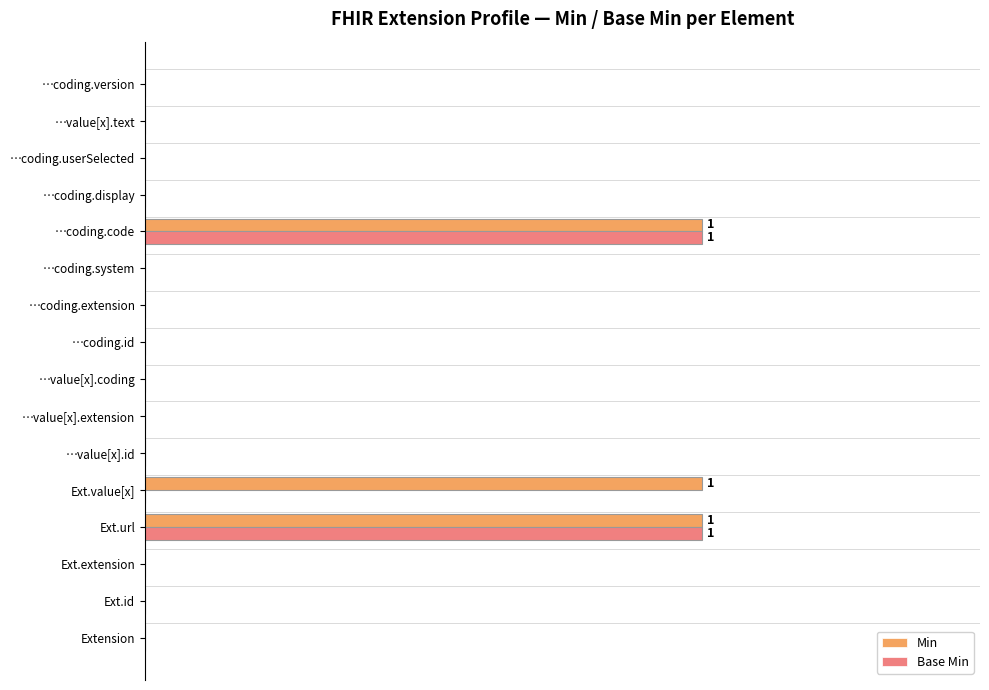

What are all the series names shown in the legend?

Min, Base Min